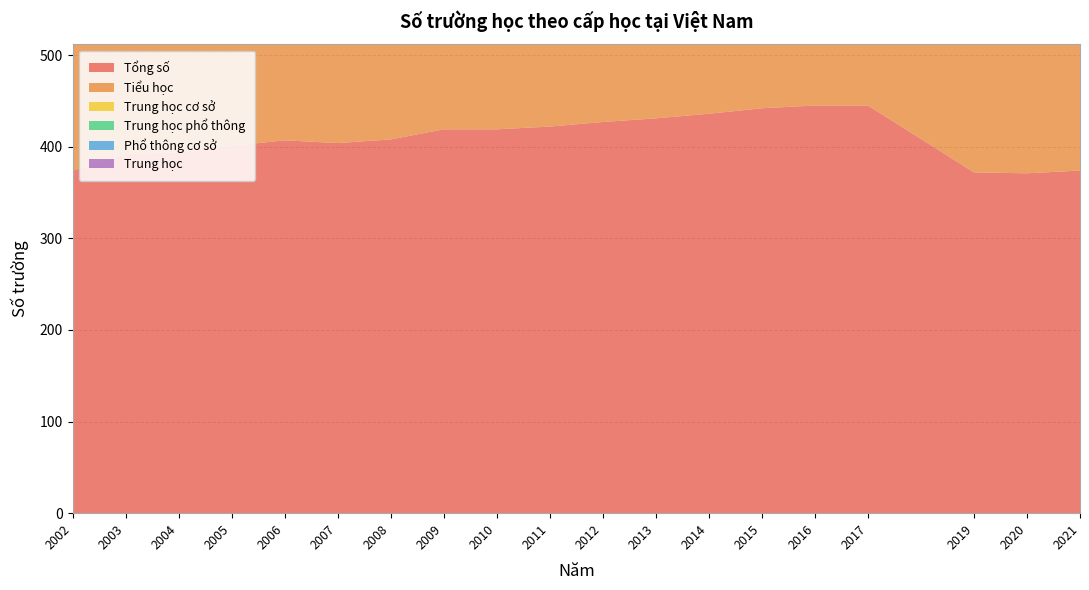

Reading right to left, list all the values displayed in this chart.

Tổng số: 374	371	372	445	445	442	436	431	427	422	419	419	408	404	407	401	394	392	374
Tiểu học: 184	185	190	262	261	259	255	253	249	246	247	247	239	239	244	247	243	243	237
Trung học cơ sở: 112	110	114	133	132	132	126	122	122	122	122	122	115	114	115	108	104	103	89
Trung học phổ thông: 31	30	30	33	34	34	33	33	33	33	31	31	30	29	29	28	28	28	13
Phổ thông cơ sở: 34	33	25	2	3	4	8	10	10	10	9	9	14	14	13	12	14	14	17
Trung học: 13	13	13	15	15	13	14	13	13	11	10	10	10	8	6	6	5	4	18